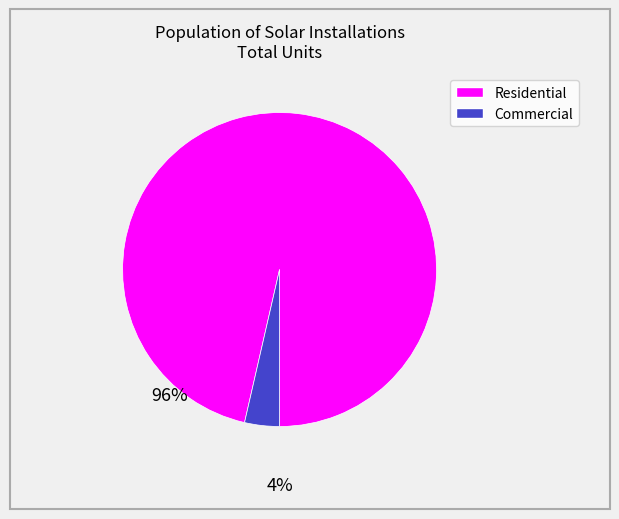

Does any single category account for the majority?

Yes